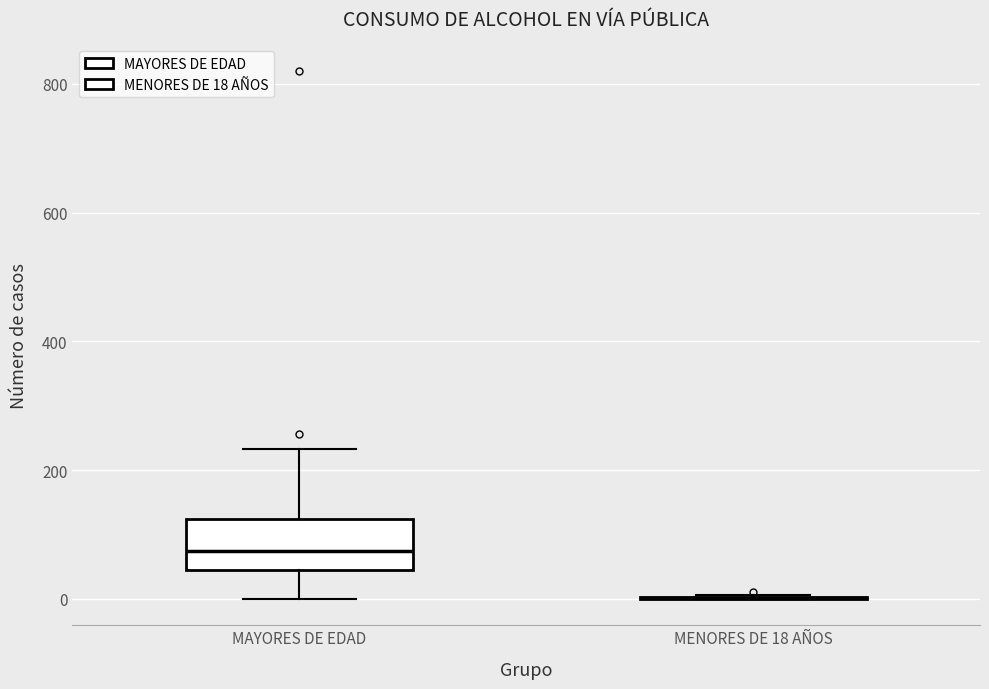

Comparing the boxes themselves (not the whiskers), which one is the tallest?

MAYORES DE EDAD